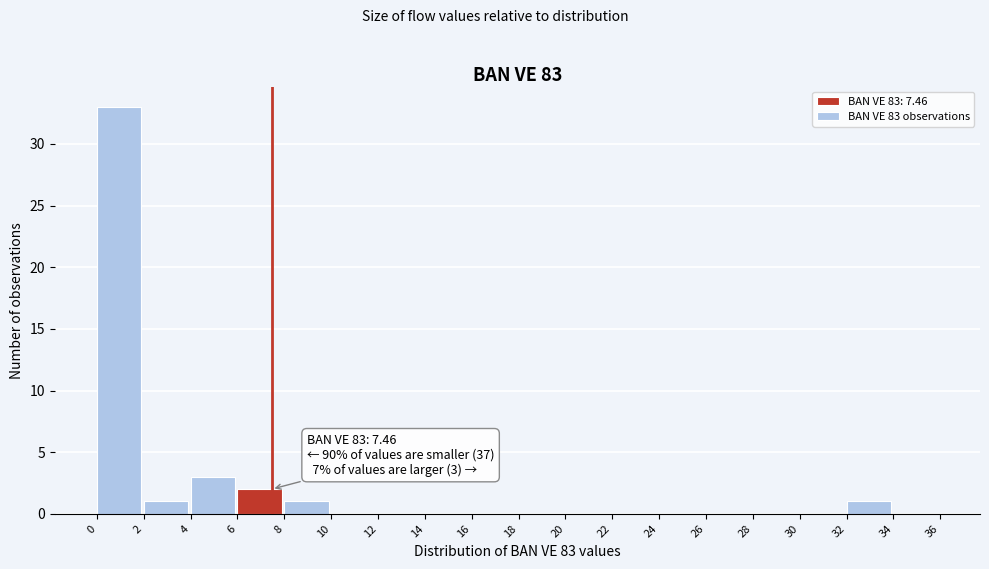

Which range on the x-axis has the tallest bar?

0 to 2